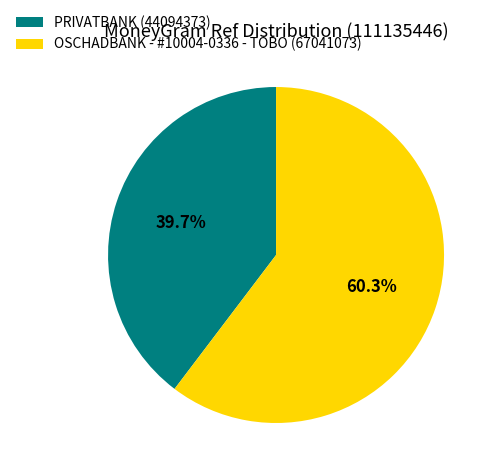

Which category has the smallest portion of the pie?

PRIVATBANK